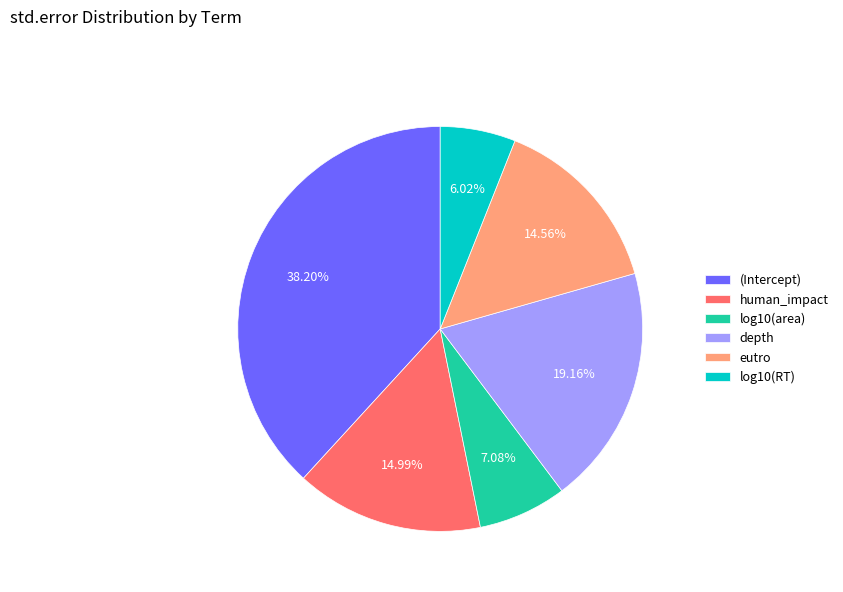

What is the total percentage of log10(RT) and human_impact?

21.0%